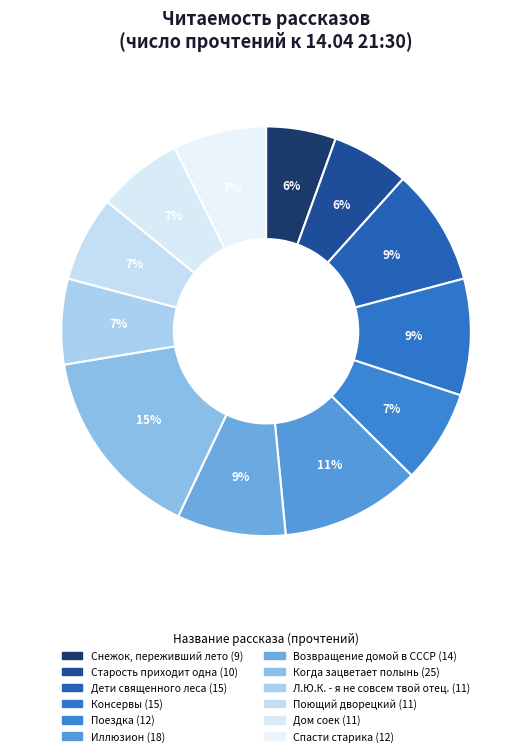

How much of the chart is everything except Возвращение домой в СССР?

91.4%